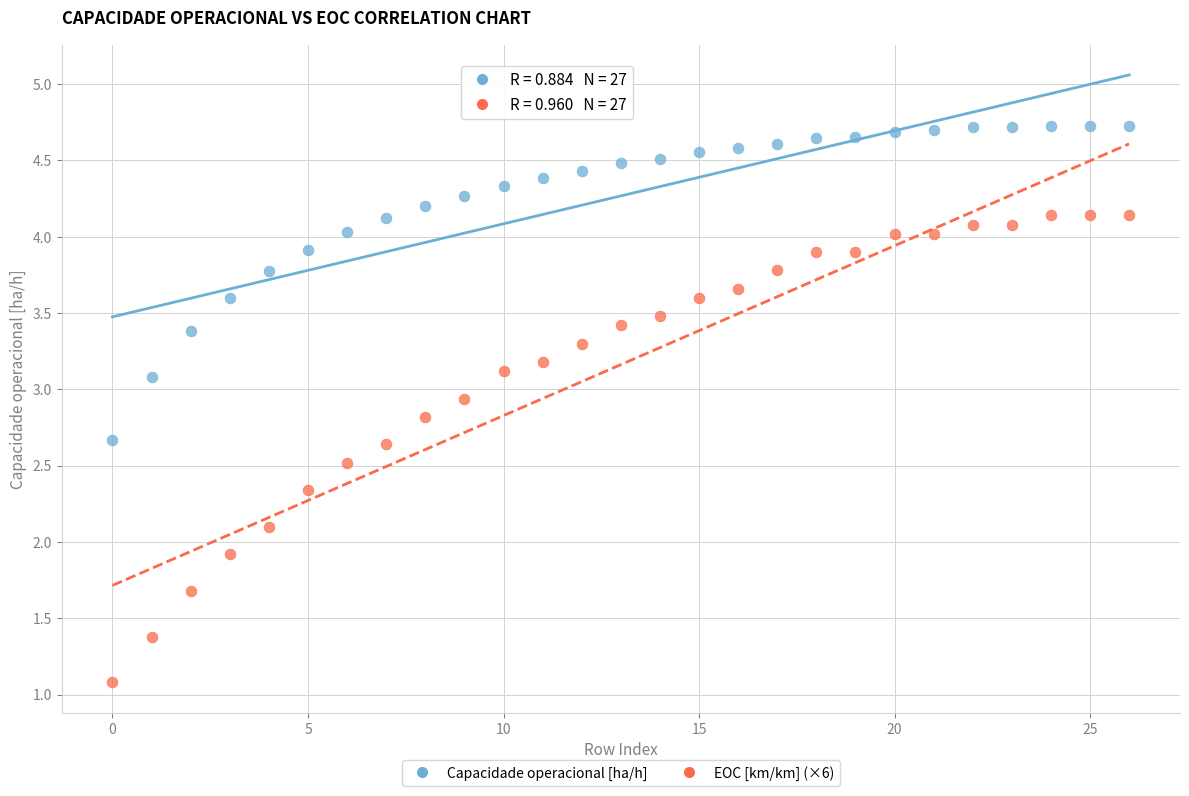

Which series contains the highest Y value?

Capacidade operacional [ha/h]